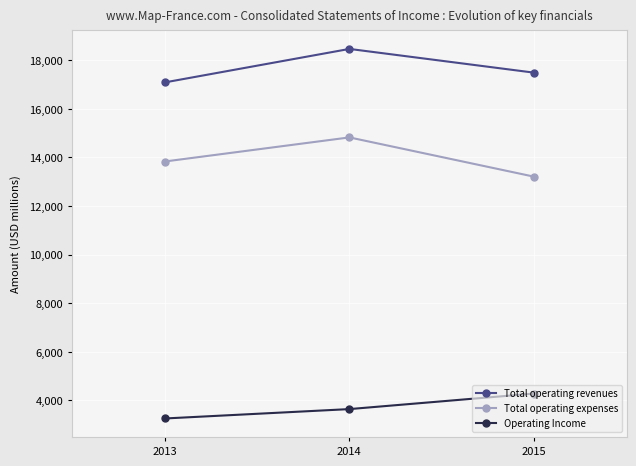

Which series changed the most between 2013 and 2015?

Operating Income